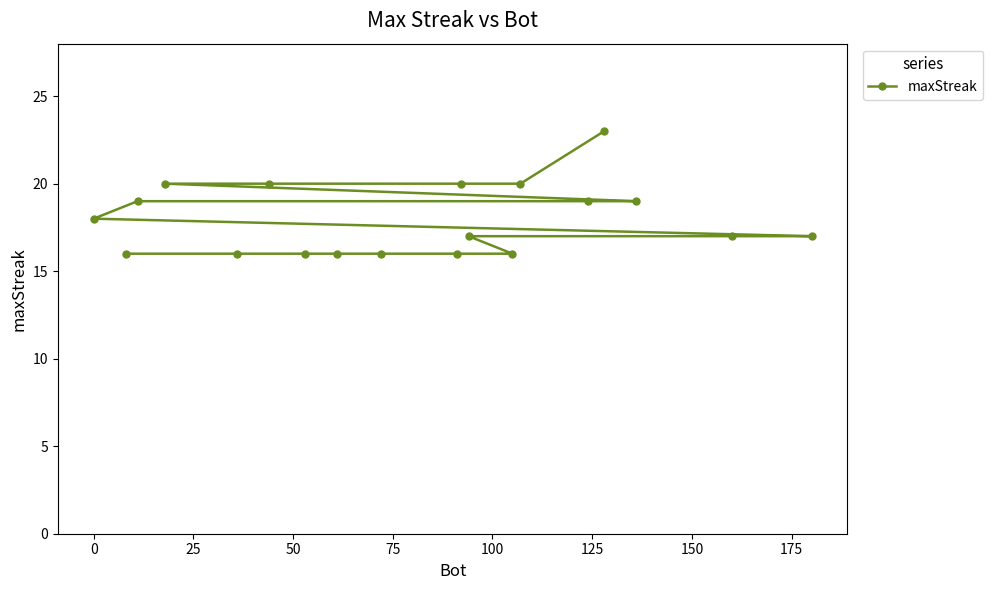

Is this an area chart (filled region under the line)?

No